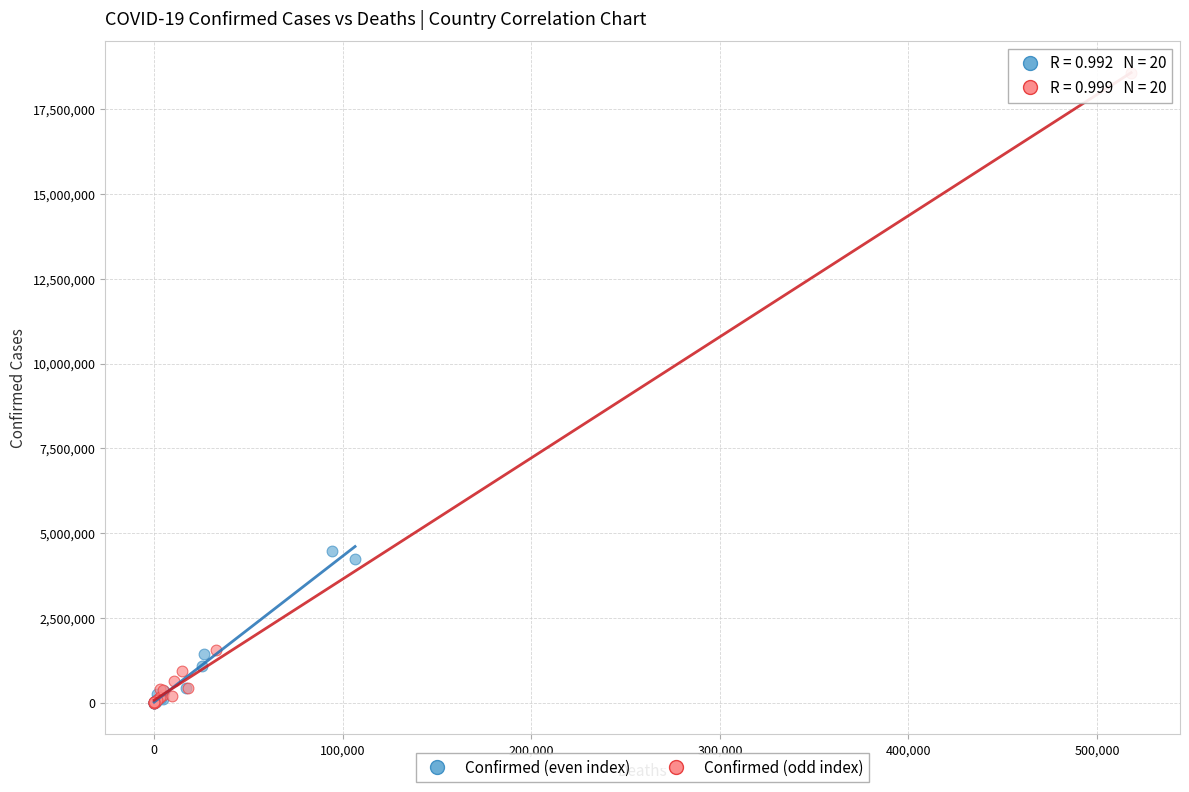

Which series has the largest Y range (max minus min)?

Confirmed (odd index)